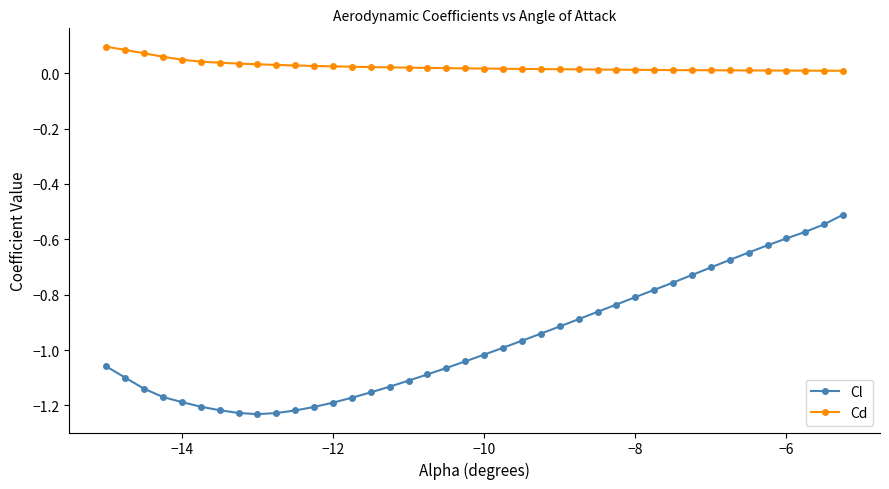

True or false: Cl and Cd cross at least once.

False